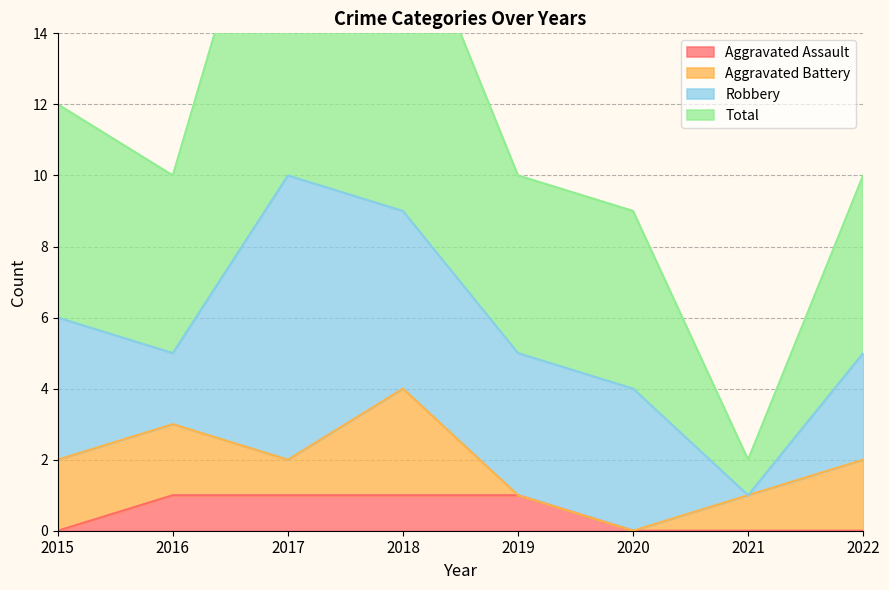

Count the number of categories in the chart.

8